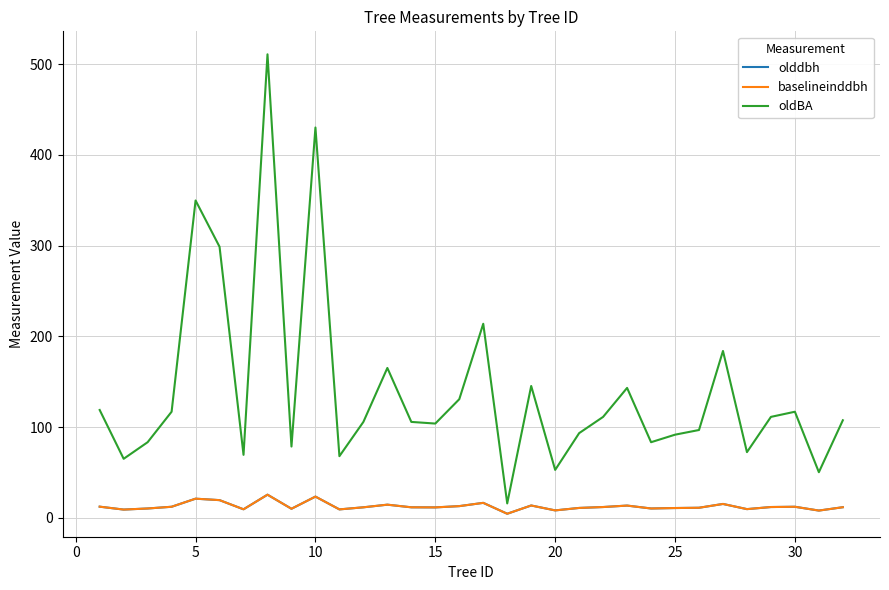

In olddbh, how many points are lower than both neighbors (excluding endpoints)?

10